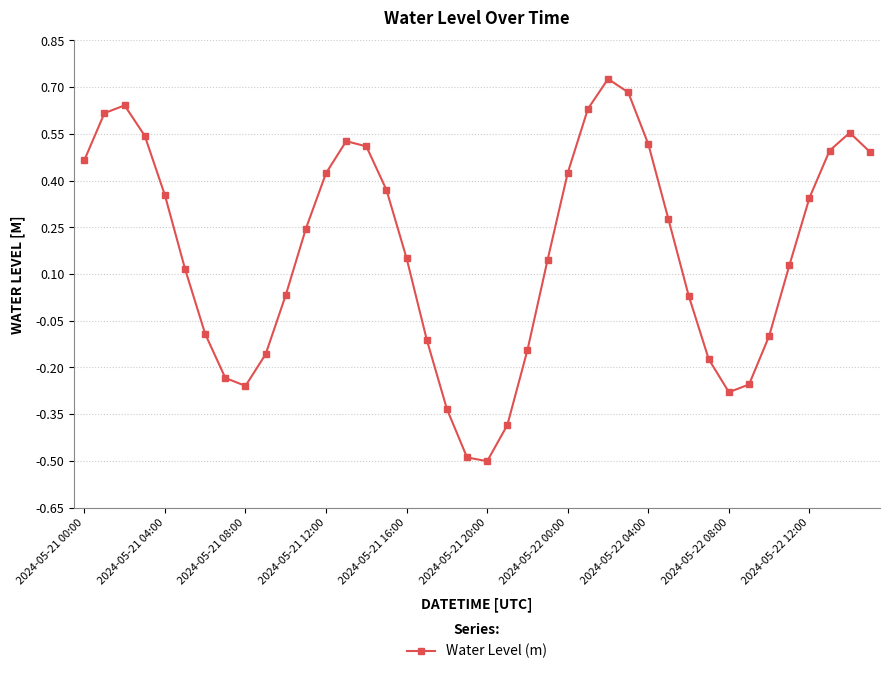

True or false: there are more than 0 points higher than both neighbors.

True